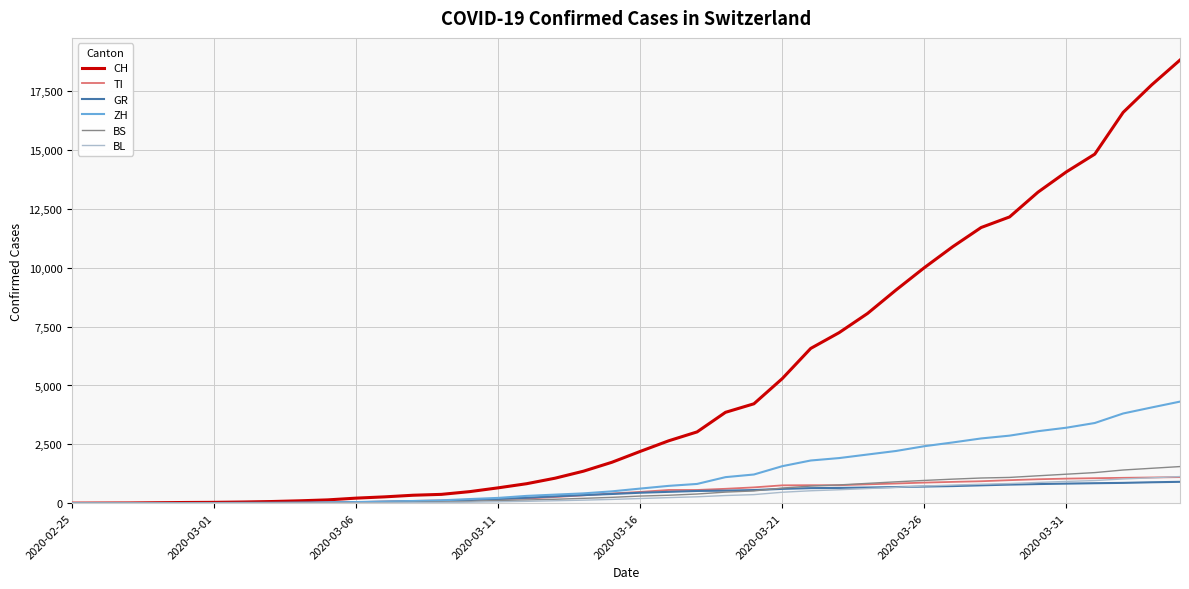

What is the highest value of the BL series?

1131